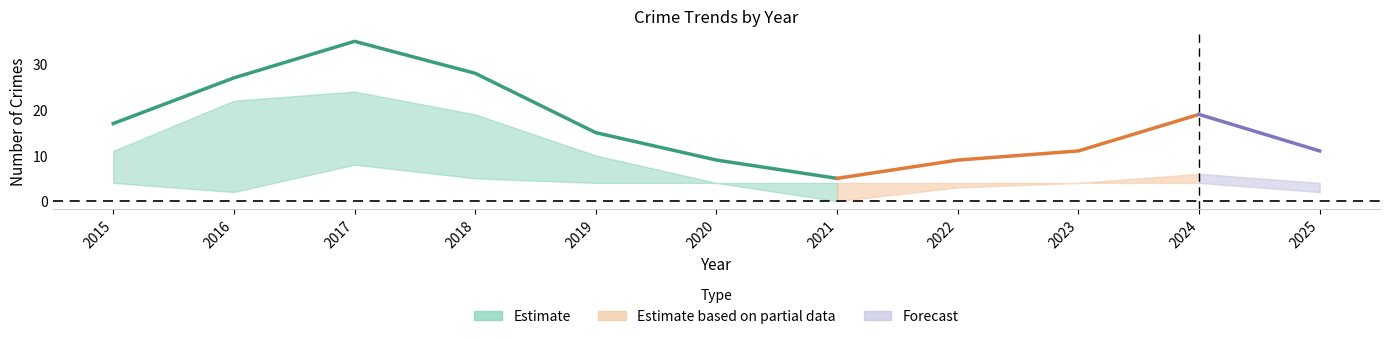

Does the chart have visible grid lines?

No